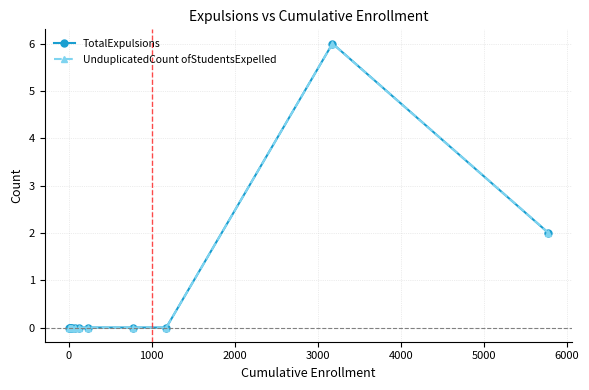

Which series has the largest total across all categories?

TotalExpulsions